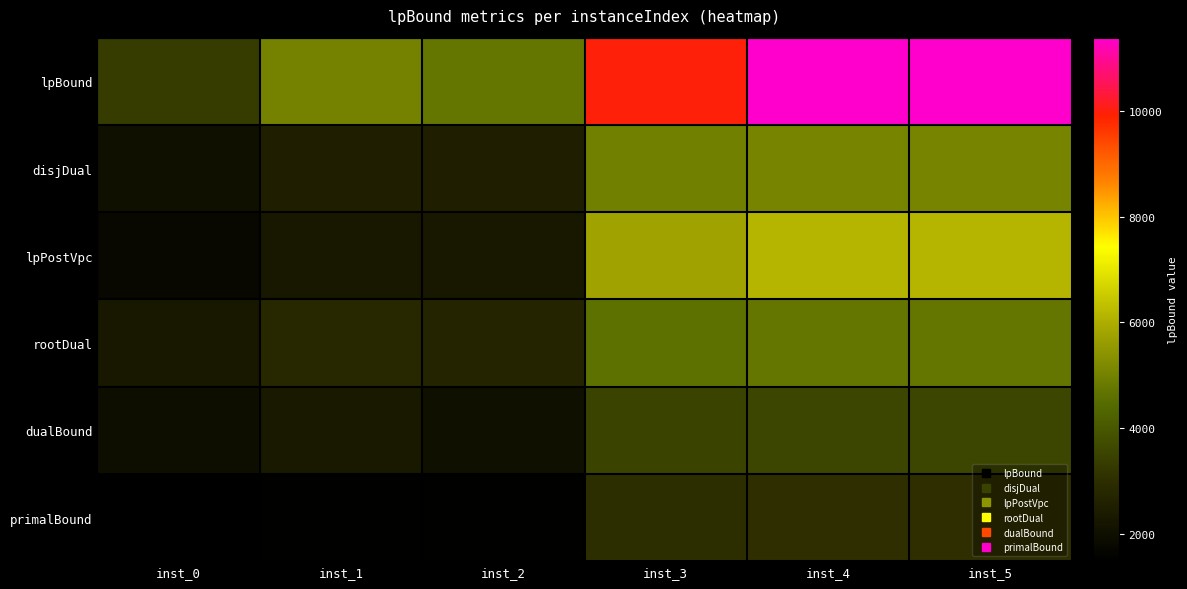

Rank the series by their maximum value, from lowest to highest.

primalBound, dualBound, rootDual, disjDual, lpPostVpc, lpBound